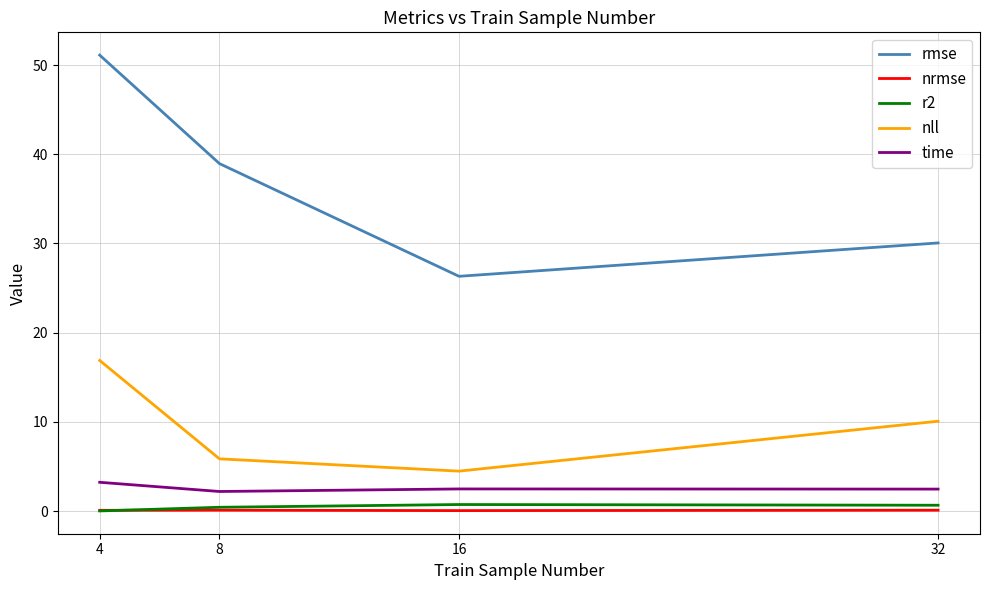

Between 16 and 32, which series saw the biggest shift?

nll